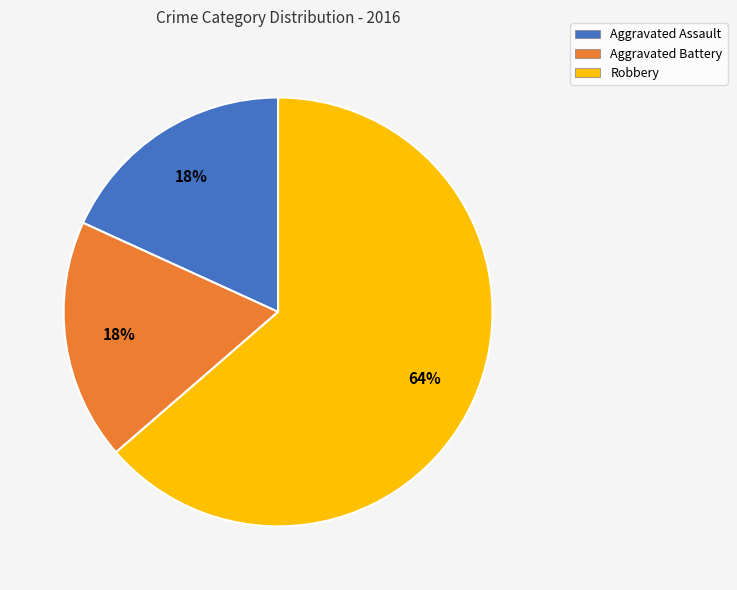

To the nearest percent, what is the average slice percentage?

33%